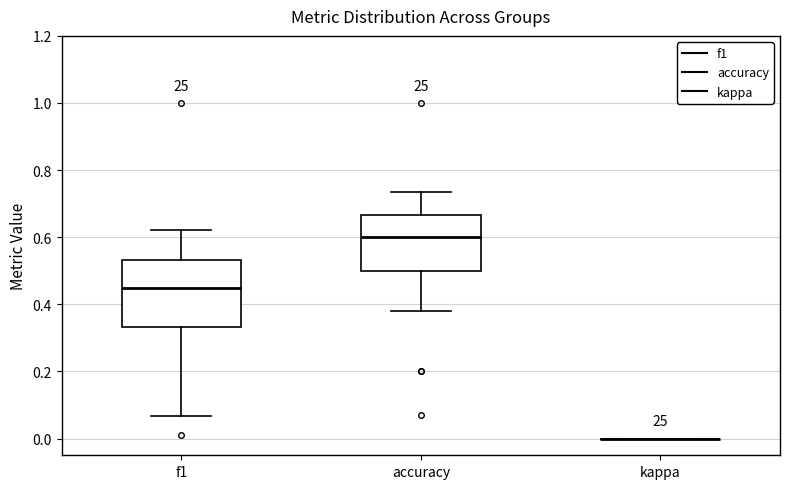

Reading left to right, read every box against the y-axis: the position of its median line, the range the box covers, and the ends of its whiskers. The values are not printed on the chart, so give them approximately, as read against the axis.

f1: median 0.46, box 0.34 to 0.54, whiskers 0.06 to 0.62
accuracy: median 0.60, box 0.50 to 0.66, whiskers 0.38 to 0.74
kappa: box collapsed to a line at 0.00, whiskers 0.00 to 0.00